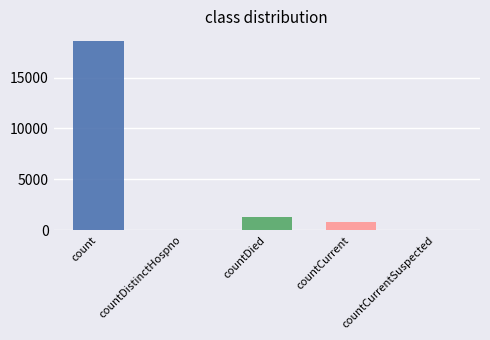

Is it true that the value at countCurrentSuspected is 0?

True